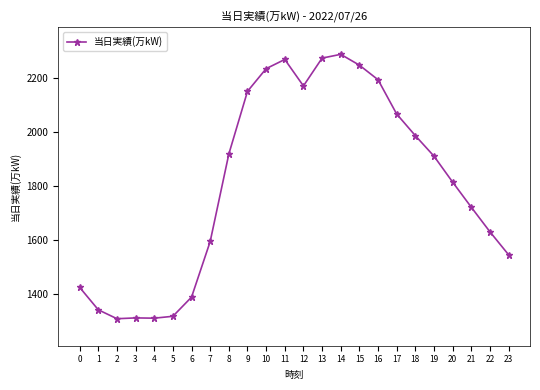

What is the ratio of the value at 0 to the value at 9?

0.7